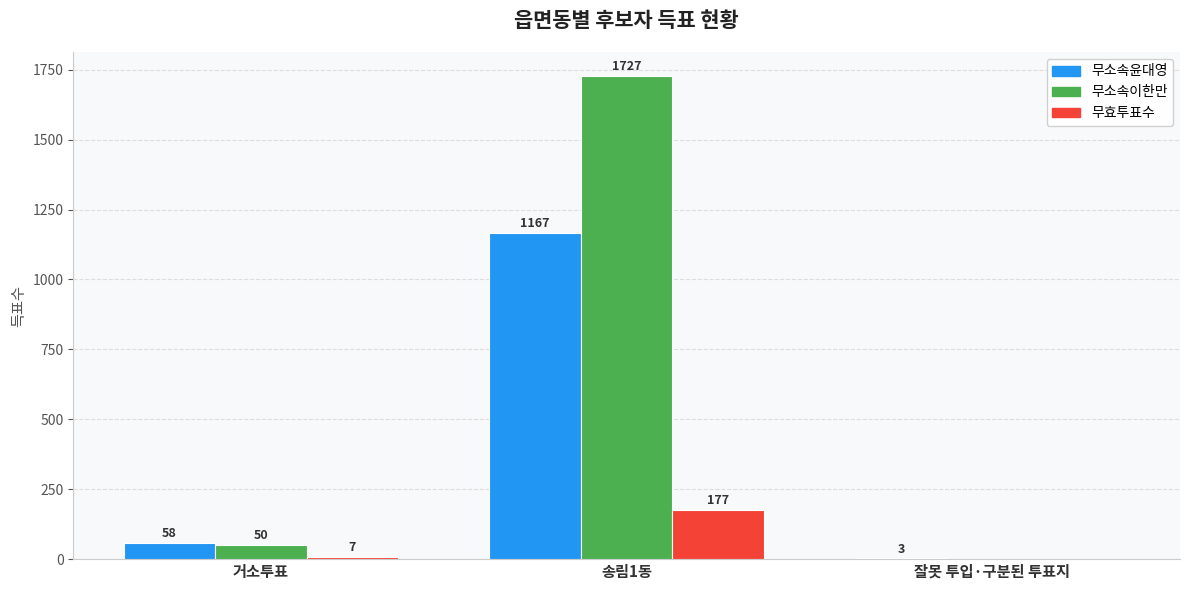

The value of 무소속이한만 at 잘못 투입·구분된 투표지 is -585. True or false?

False